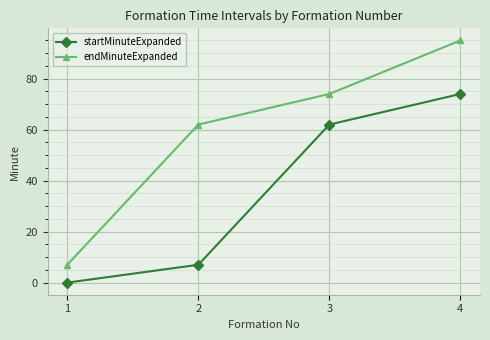

Count the number of categories in the chart.

4